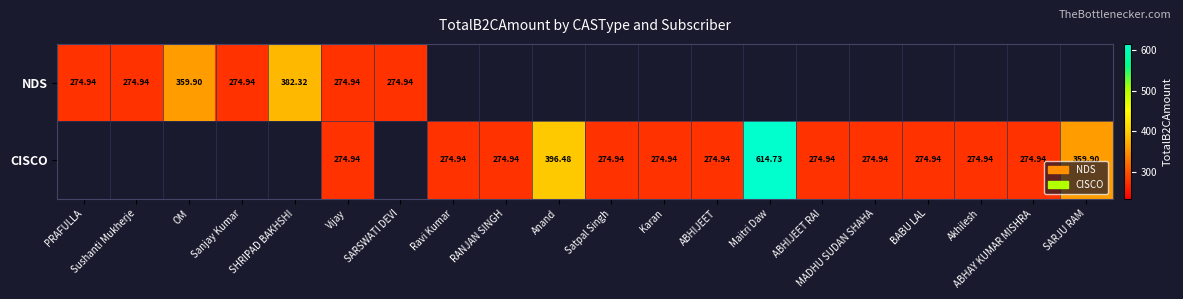

Which has a higher value, ABHIJEET or SARJU RAM?

SARJU RAM